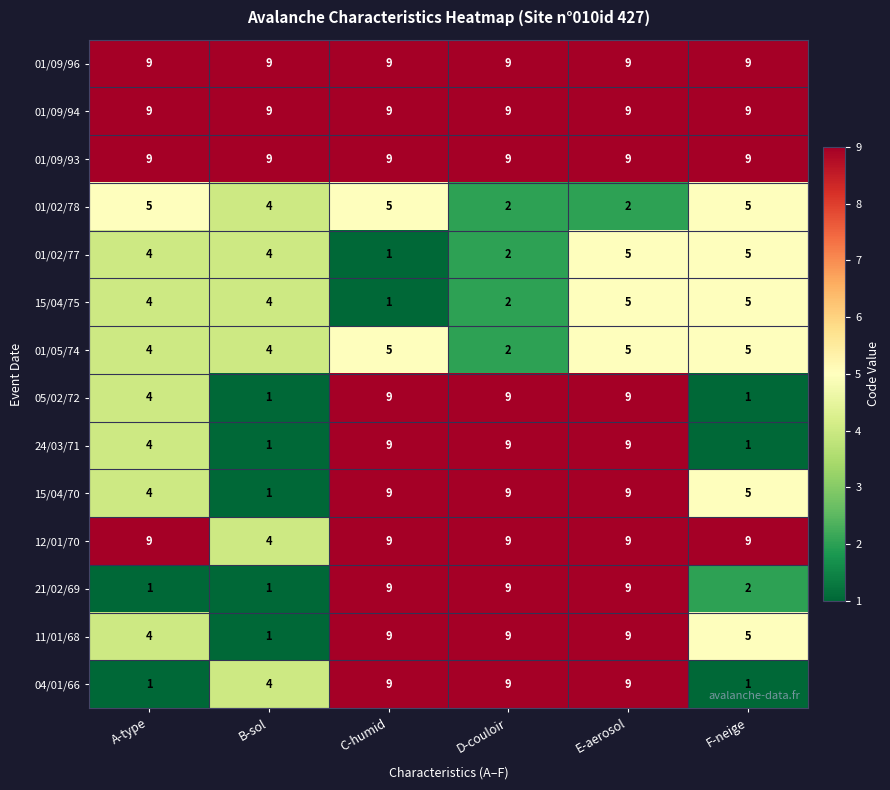

The value of 12/01/70 at B-sol is 4. True or false?

True